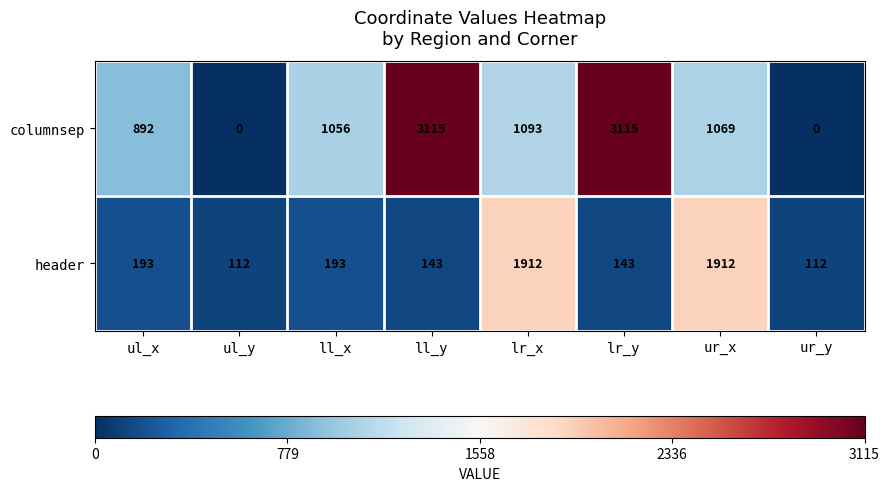

The header series shows 62 at ul_y. True or false?

False